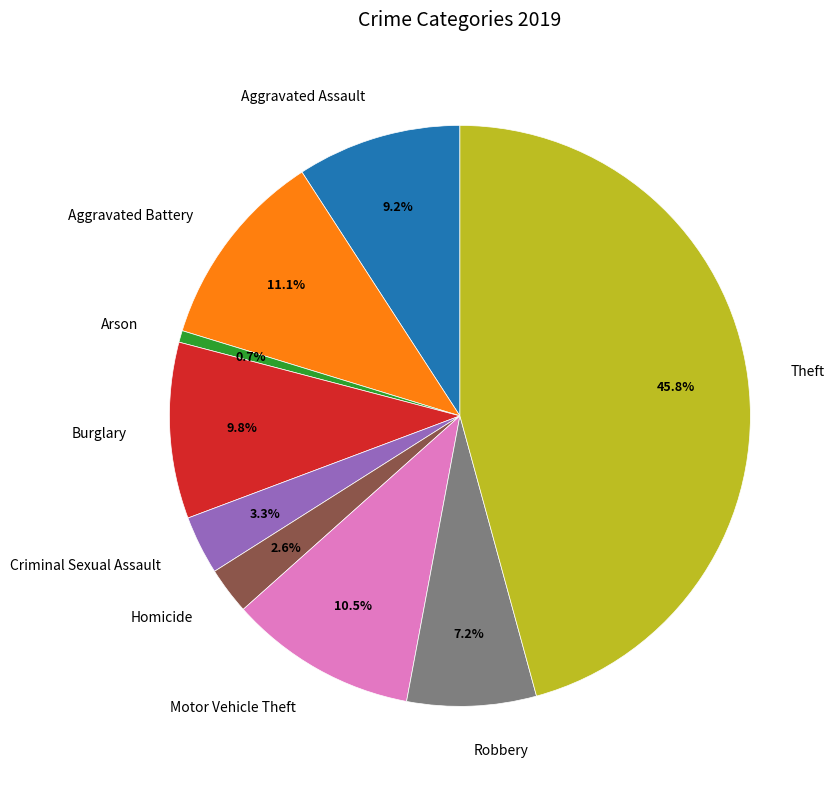

Is there a majority slice in this chart?

No